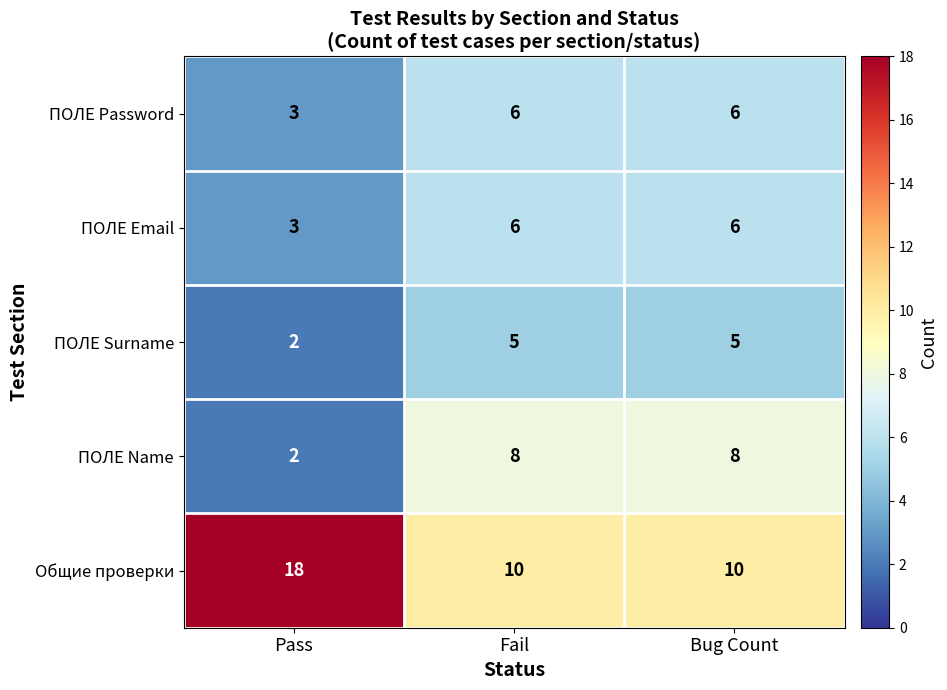

Read the ПОЛЕ Password value at Pass.

3